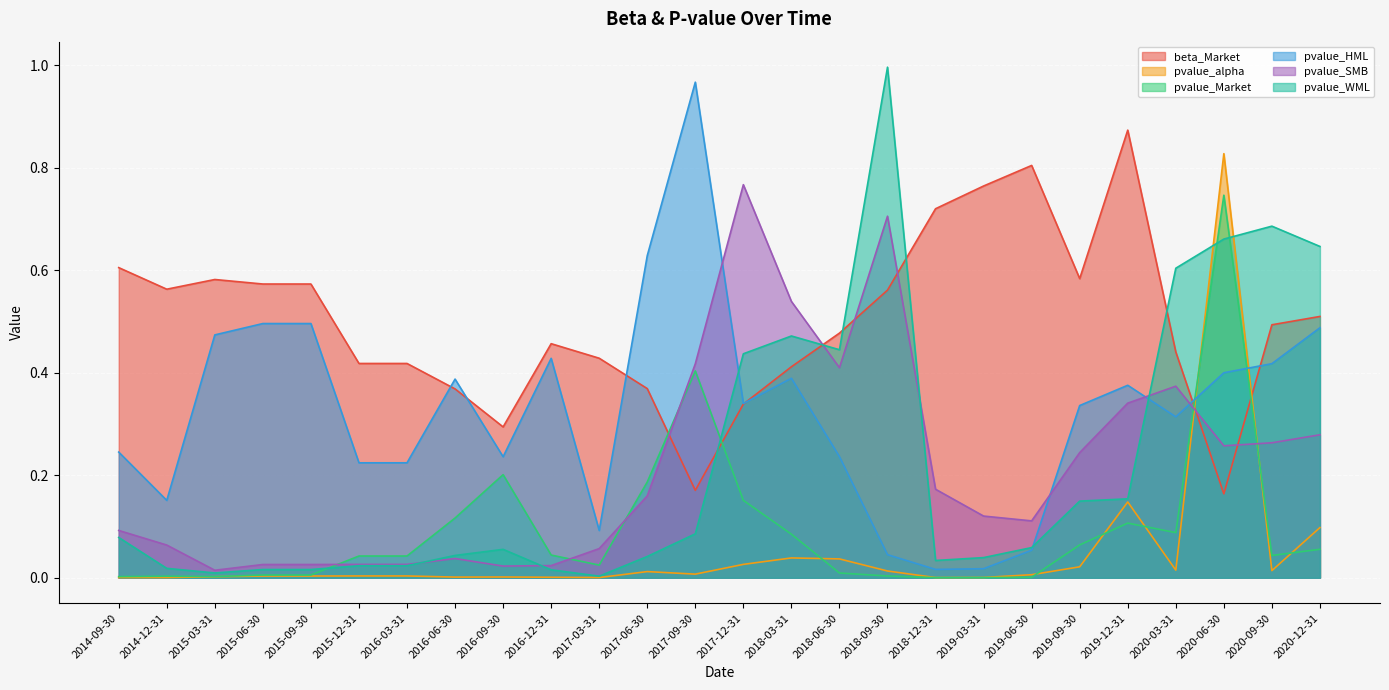

Which has a higher value, 2018-12-31 or 2015-12-31?

2018-12-31